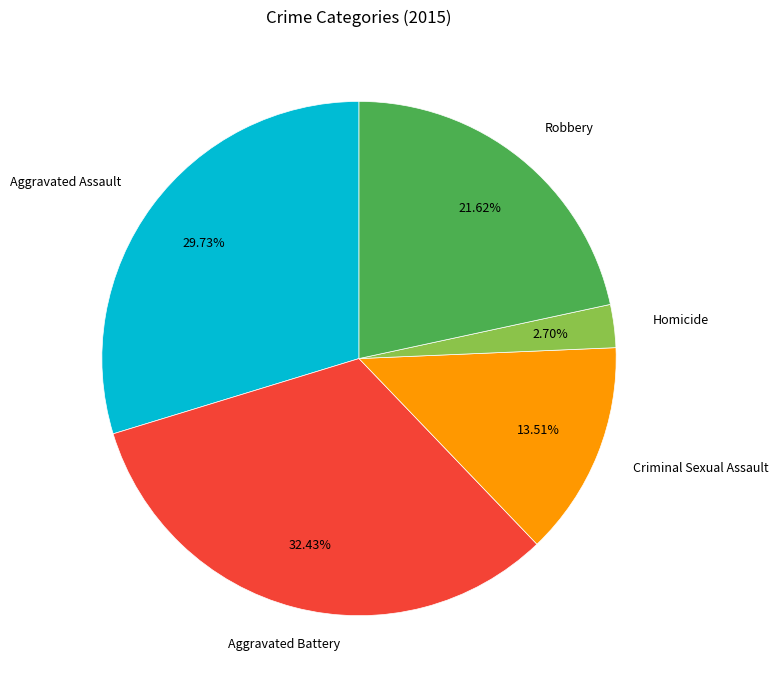

What percentage is NOT represented by Criminal Sexual Assault?

86.5%